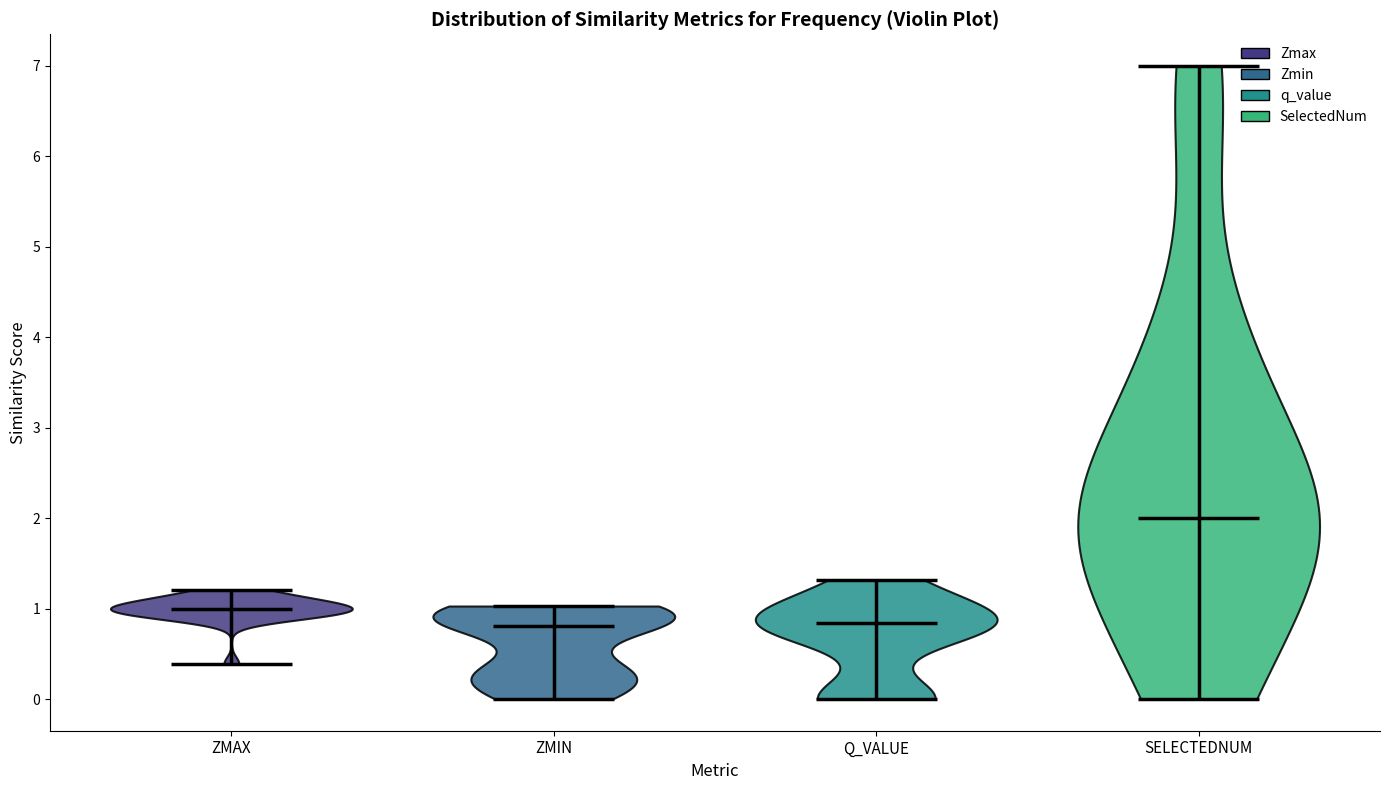

Reading left to right, read every violin against the y-axis: where its median line is, and the lowest and highest points it reaches. The values are not printed on the chart, so give them approximately, as read against the axis.

ZMAX: median line 1.0, lowest point 0.4, highest point 1.2
ZMIN: median line 0.8, lowest point 0.0, highest point 1.0
Q_VALUE: median line 0.8, lowest point 0.0, highest point 1.3
SELECTEDNUM: median line 2.0, lowest point 0.0, highest point 7.0